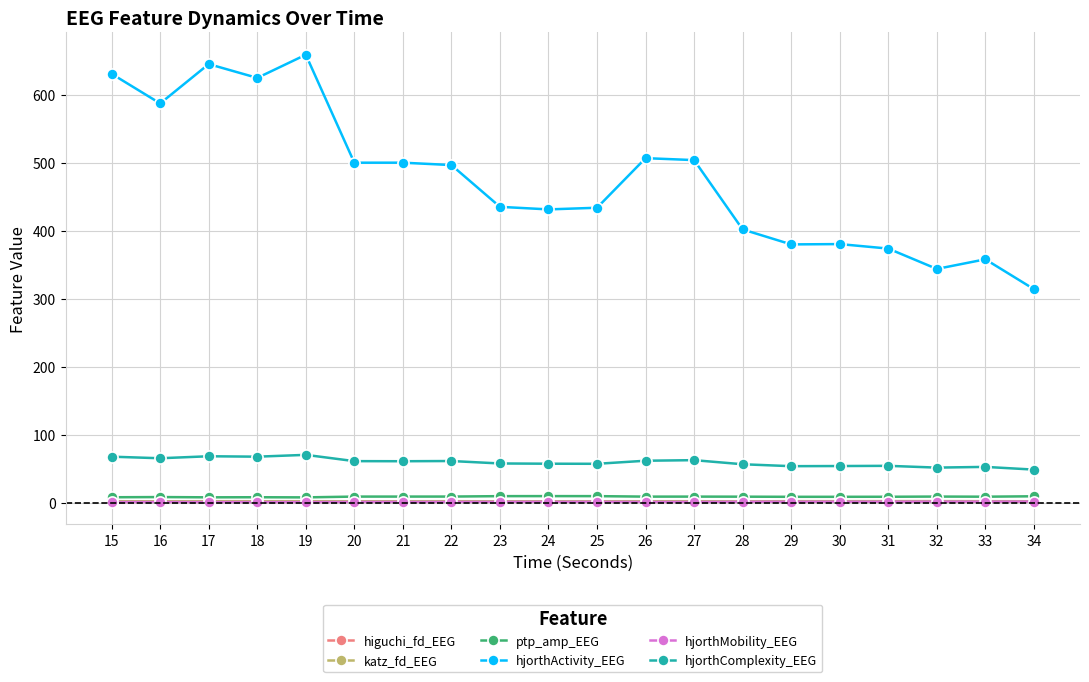

Which series has the largest range (max minus min)?

hjorthActivity_EEG